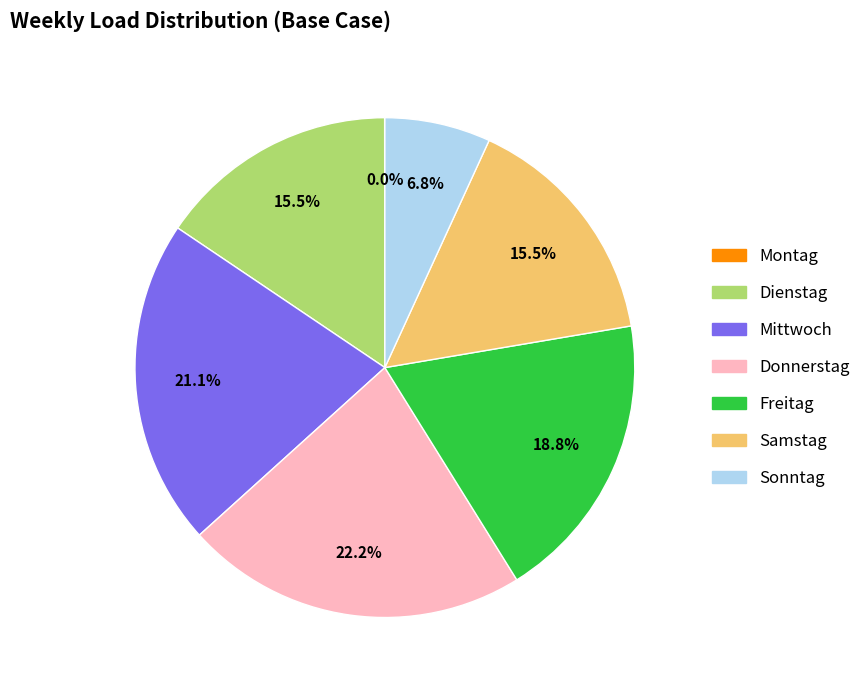

To the nearest percent, what percentage of the pie is Freitag?

19%